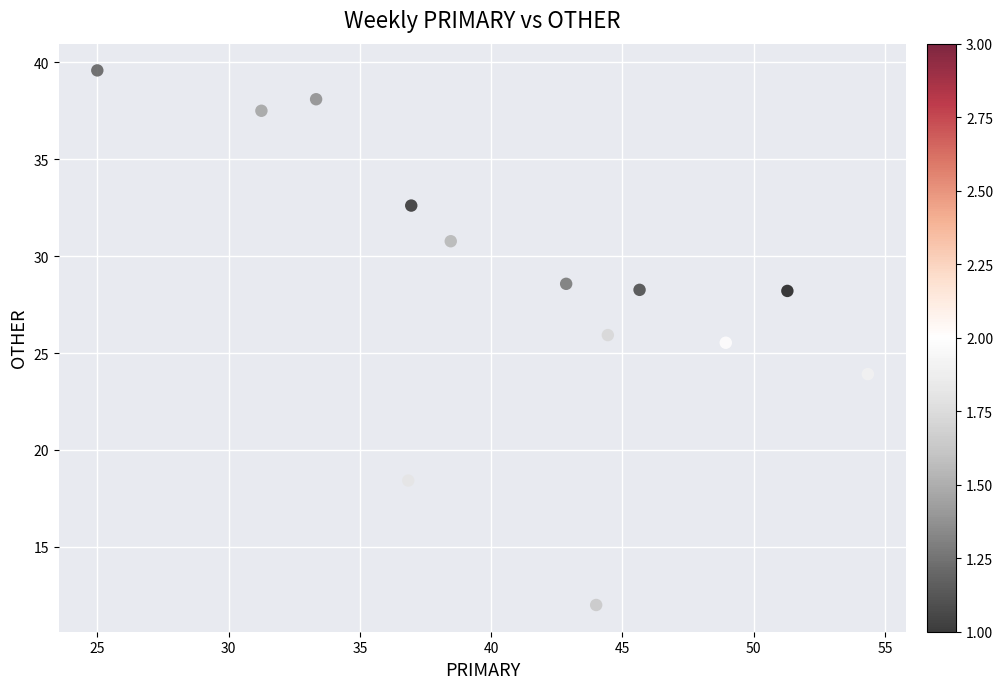

What is the range of Y values (max minus min)?

27.6